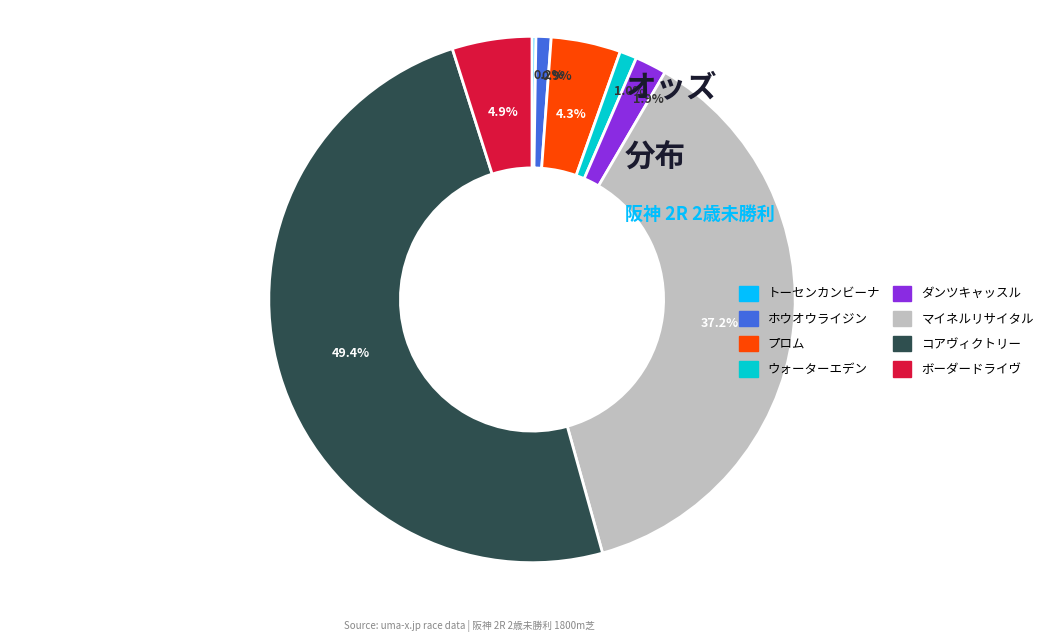

To the nearest percent, what portion does ダンツキャッスル represent?

2%